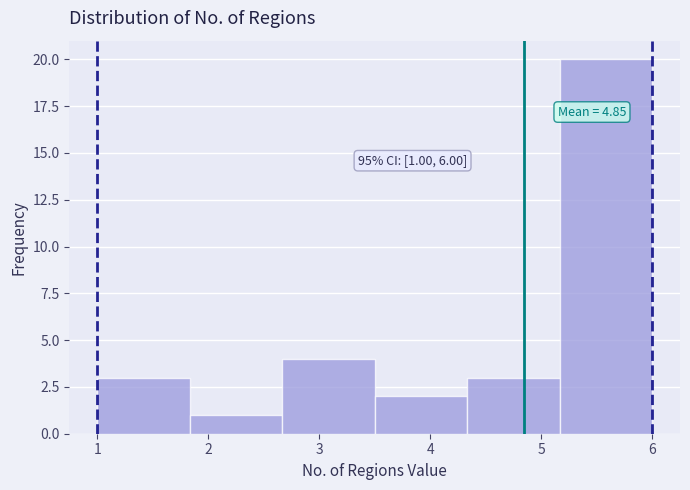

Over which range of the x-axis is the bar tallest?

5.2 to 6.0